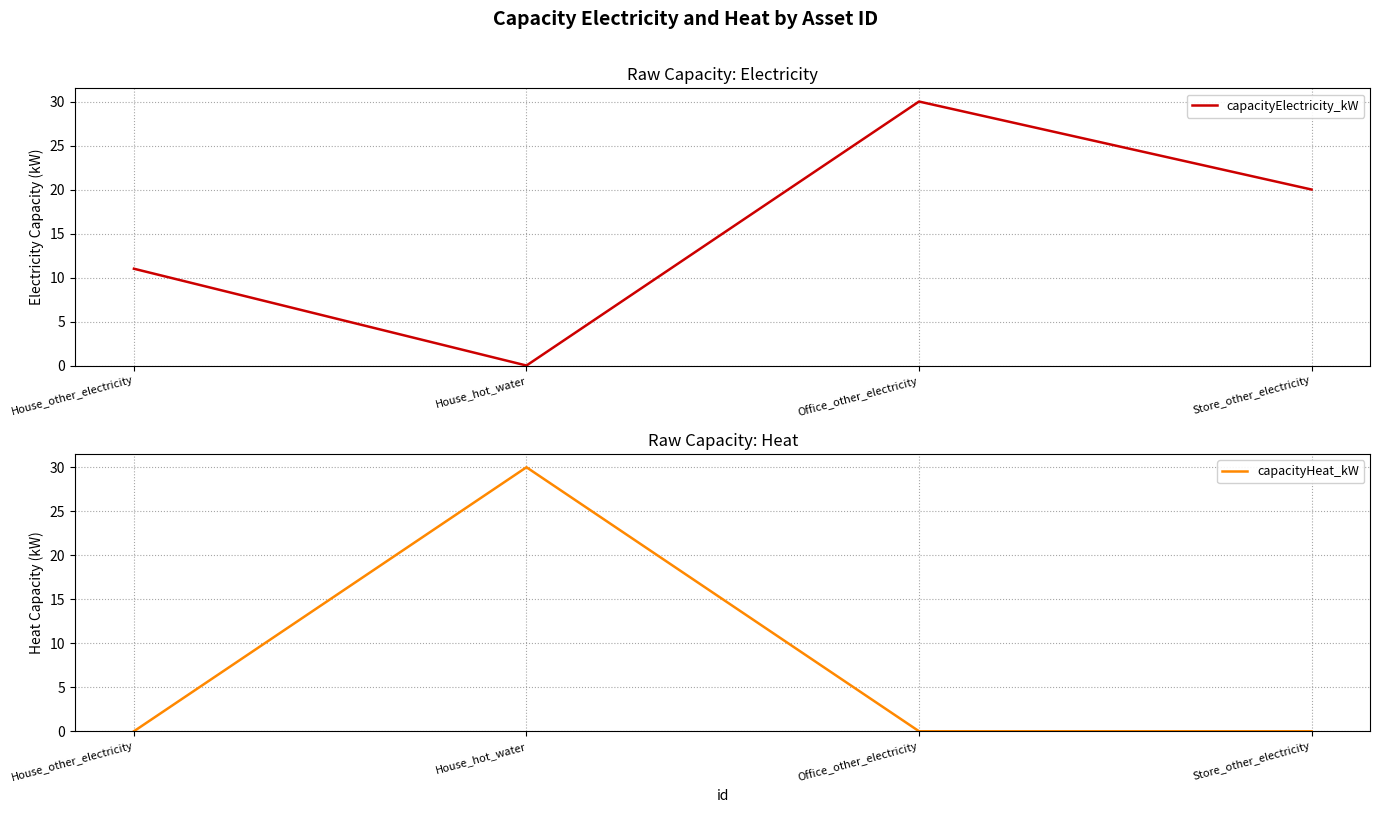

List the series in order of their peak value, lowest first.

capacityElectricity_kW, capacityHeat_kW